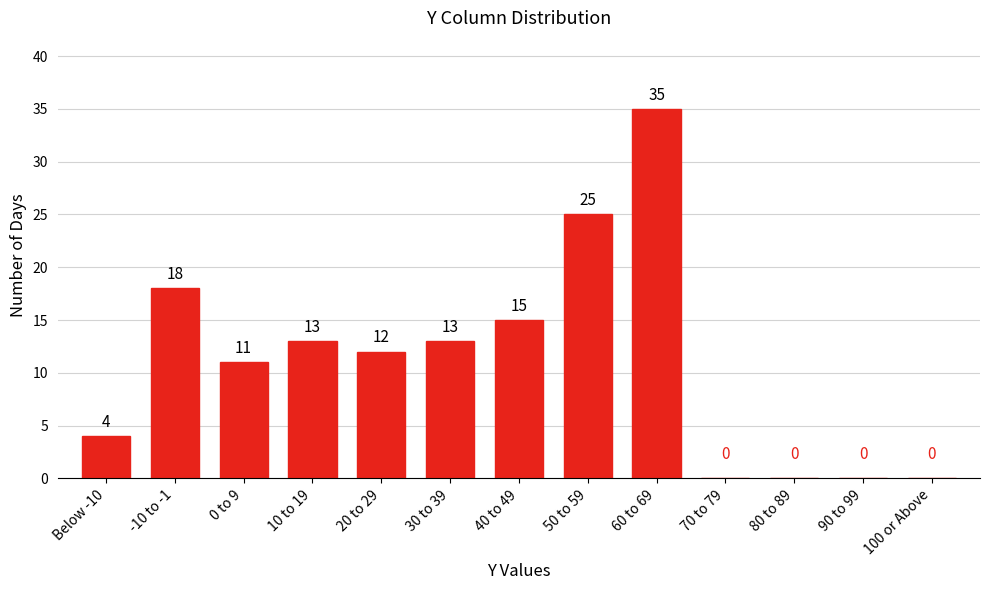

Reading left to right, list all the values displayed in this chart.

Below -10=4	-10 to -1=18	0 to 9=11	10 to 19=13	20 to 29=12	30 to 39=13	40 to 49=15	50 to 59=25	60 to 69=35	70 to 79=0	80 to 89=0	90 to 99=0	100 or Above=0